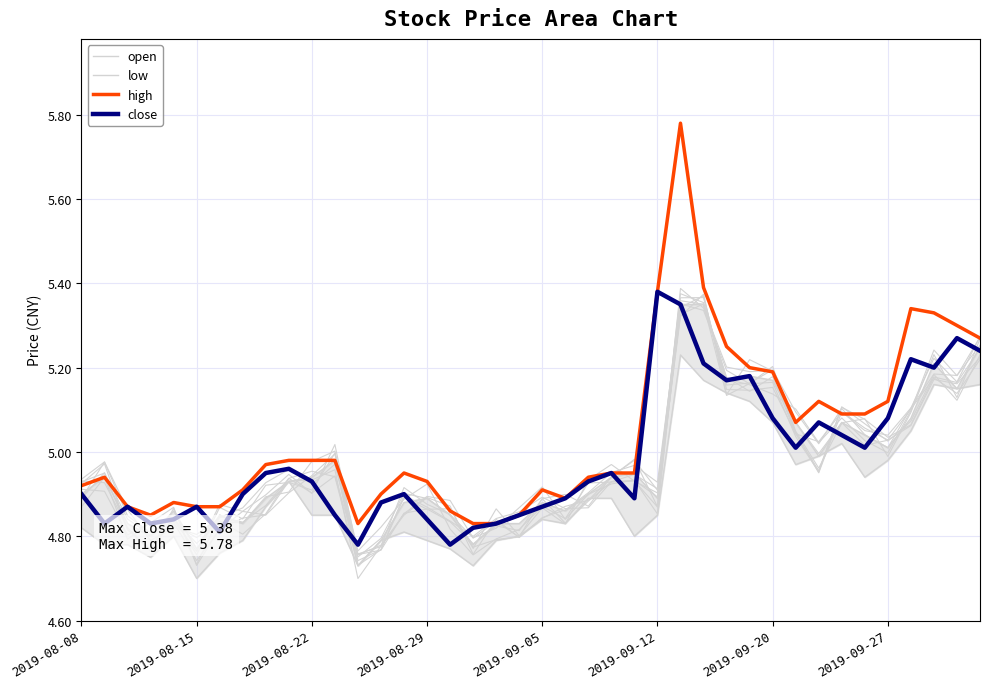

The high series shows 7.5 at 2019-09-27. True or false?

False